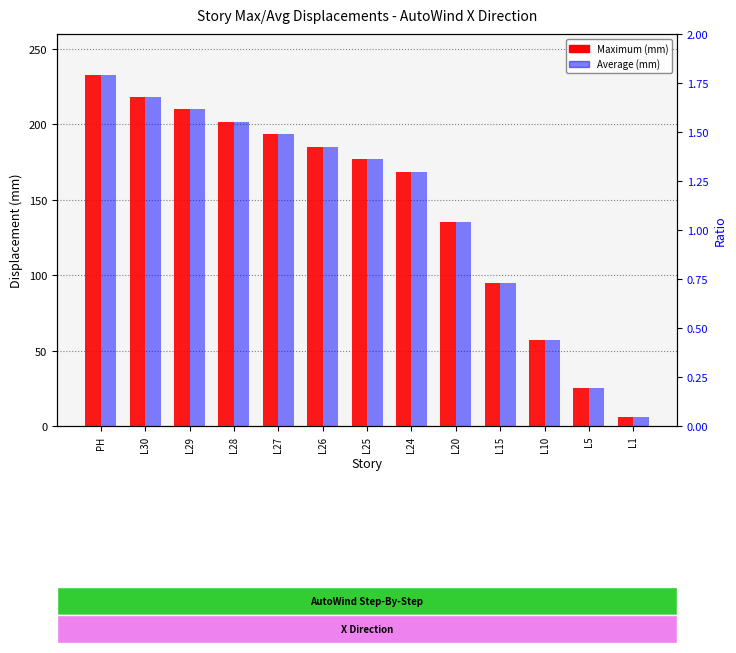

Rank the series at L26 from highest to lowest value.

Maximum (mm), Average (mm)